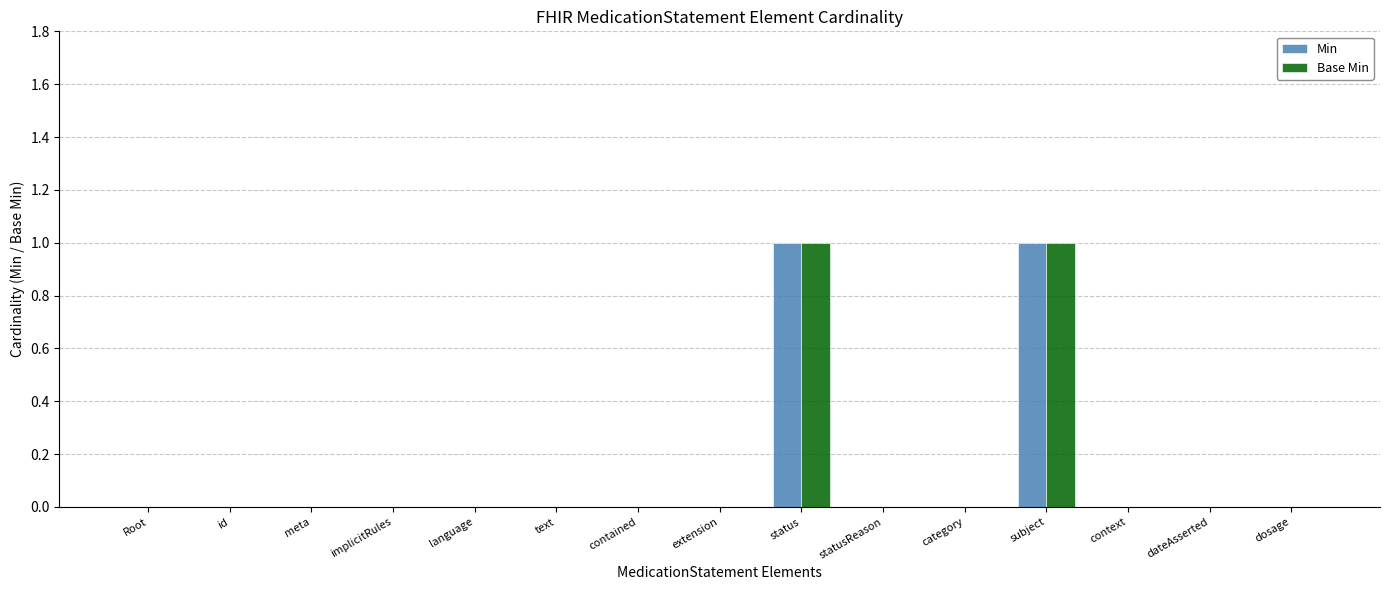

The Base Min series shows 1 at implicitRules. True or false?

False